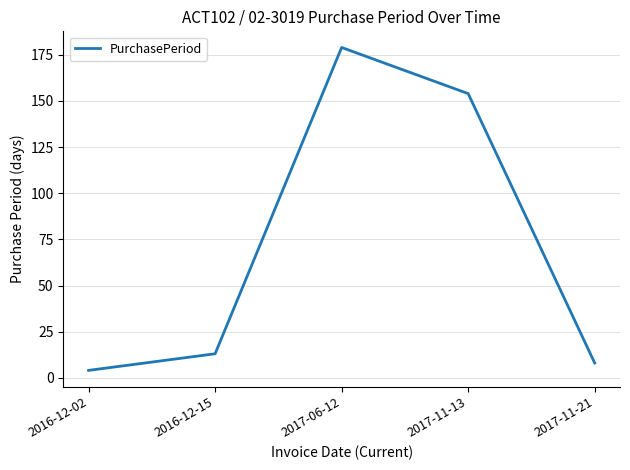

What is the average value?

72